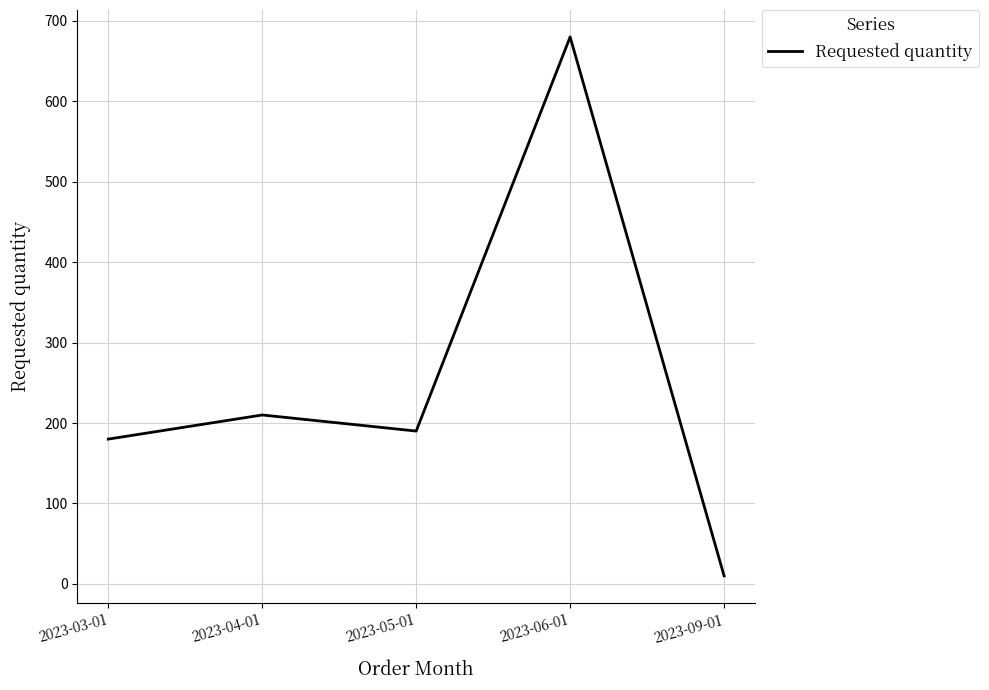

Is it true that the value at 2023-03-01 is 180?

True